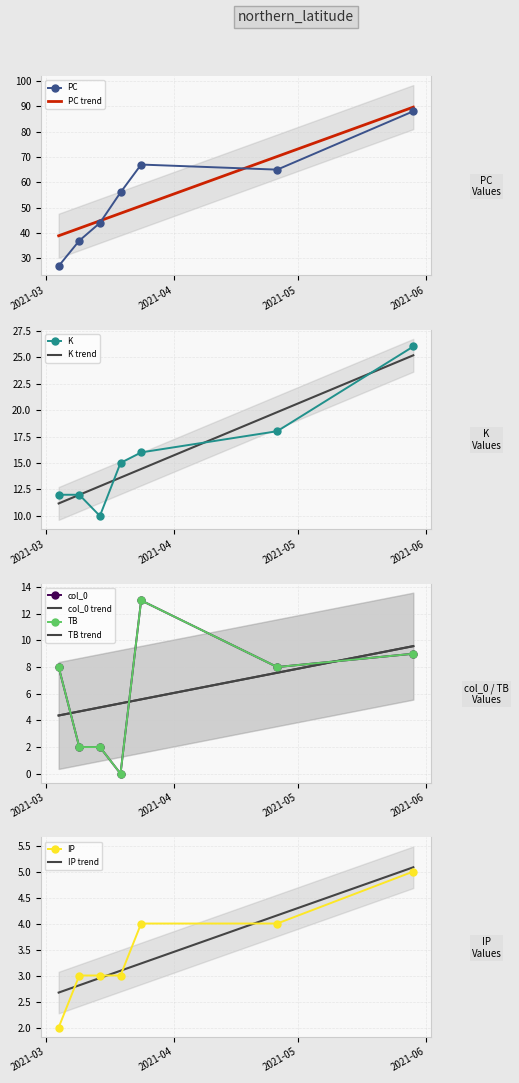

How many times do TB and IP cross each other?

2